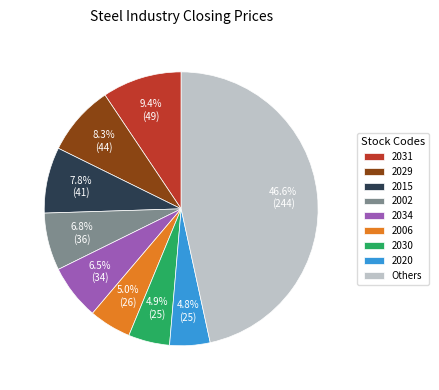

Which slice is the largest?

Others